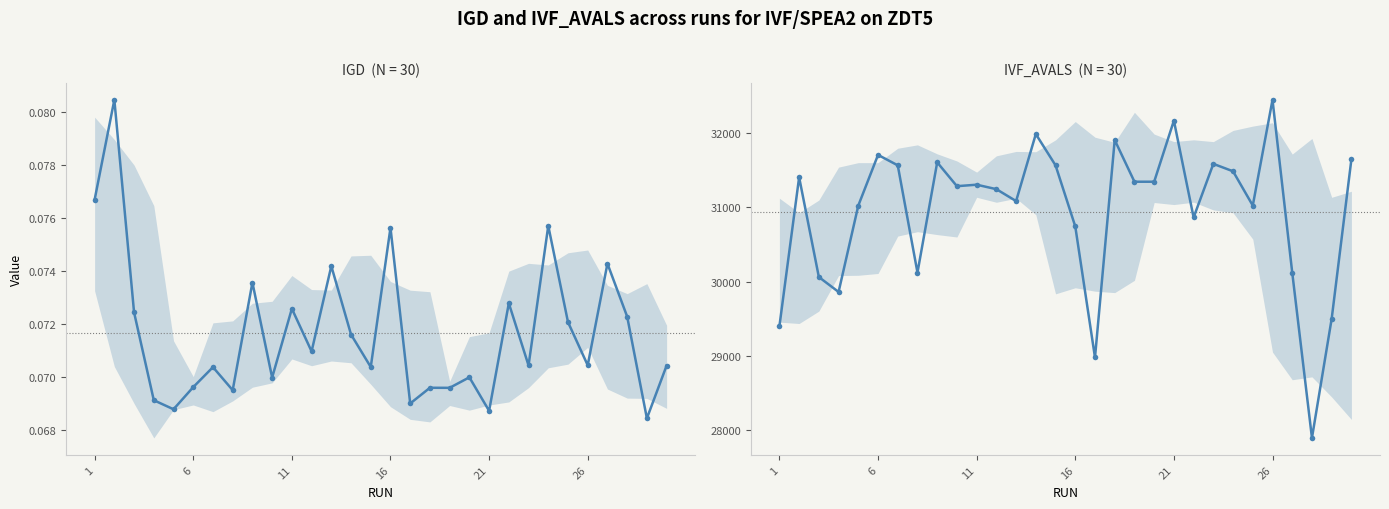

Reading left to right, what are all the values shown in this chart?

IGD: 0.1	0.1	0.1	0.1	0.1	0.1	0.1	0.1	0.1	0.1	0.1	0.1	0.1	0.1	0.1	0.1	0.1	0.1	0.1	0.1	0.1	0.1	0.1	0.1	0.1	0.1	0.1	0.1	0.1	0.1
IVF_AVALS: 29400.0	31400.0	30060.0	29860.0	31020.0	31700.0	31560.0	30120.0	31600.0	31280.0	31300.0	31240.0	31080.0	31980.0	31560.0	30740.0	28980.0	31900.0	31340.0	31340.0	32160.0	30860.0	31580.0	31480.0	31020.0	32440.0	30120.0	27900.0	29500.0	31640.0